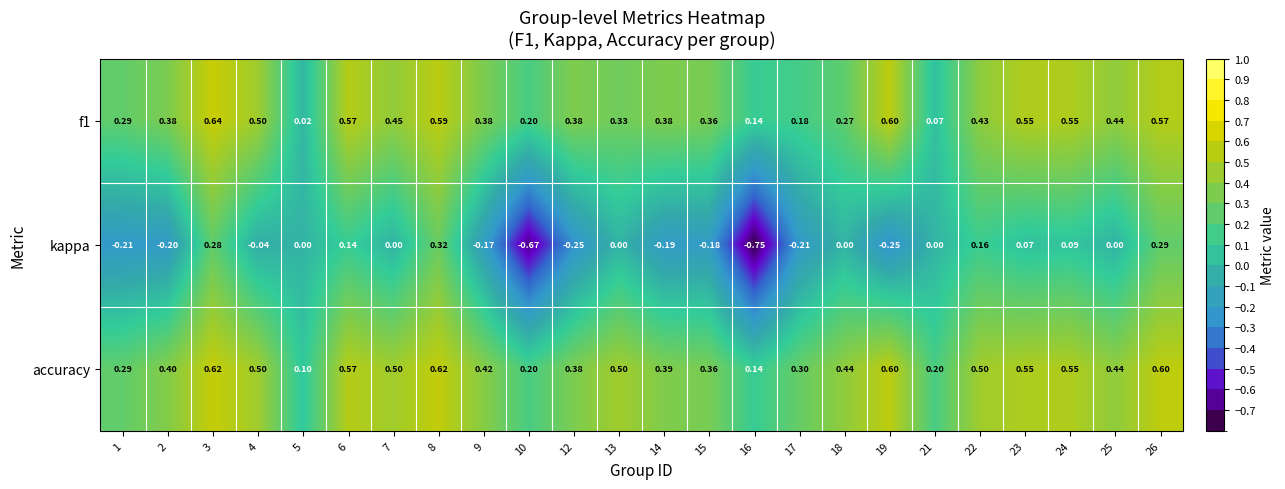

Between 9 and 13, which series saw the biggest shift?

kappa